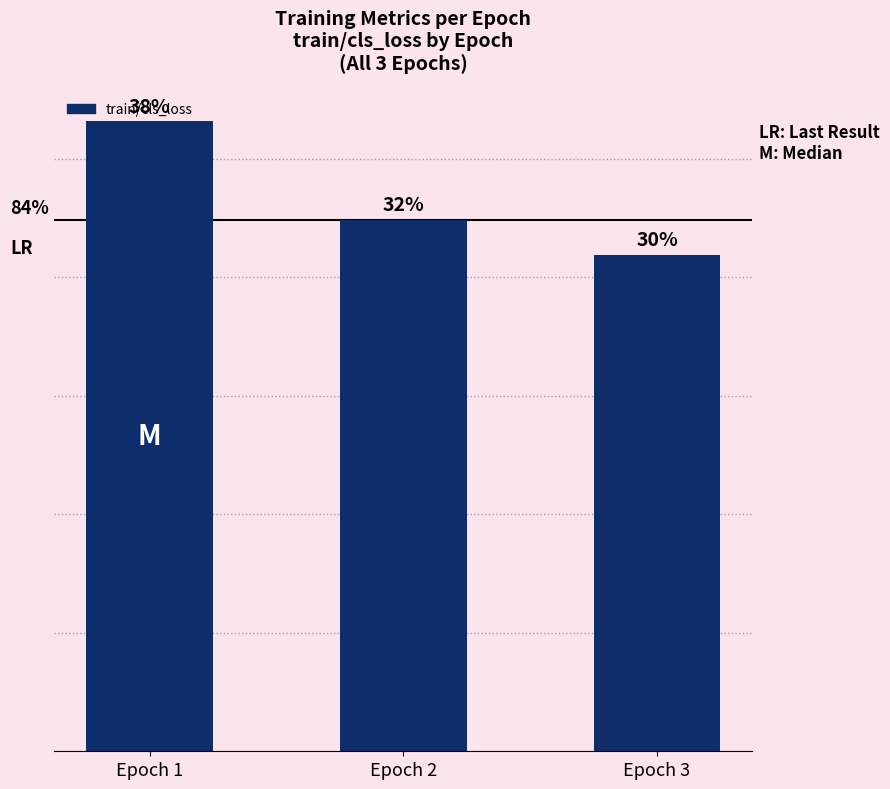

Reading left to right, list all the values displayed in this chart.

10.6	9.0	8.4